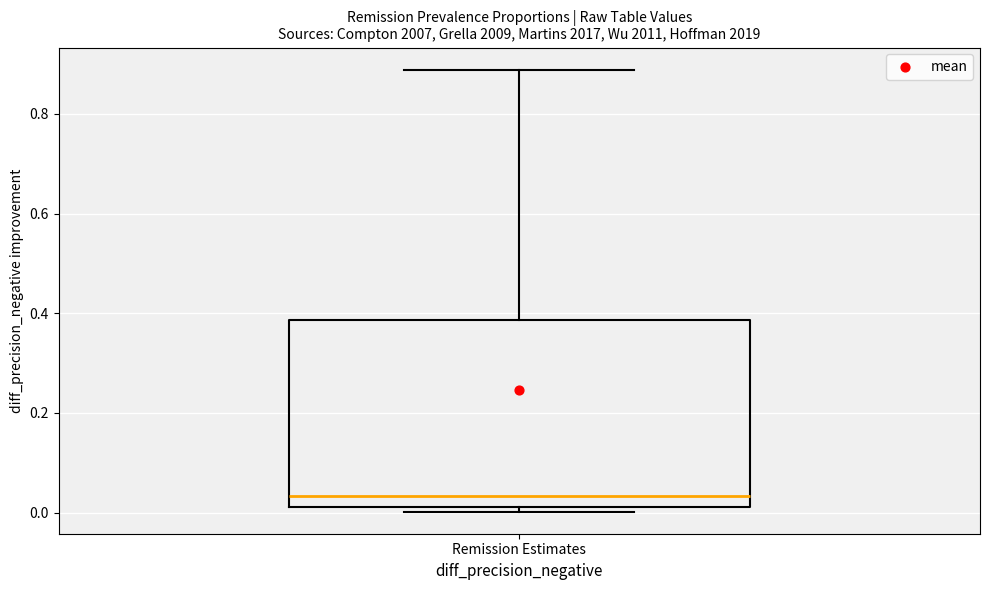

Transcribe this box plot: give where the median line is, the range the box spans, and where the two whiskers end, as read against the y-axis. The values are not printed on the chart, so give them approximately, as read against the axis.

median 0.04, box 0.02 to 0.38, whiskers 0.00 to 0.88